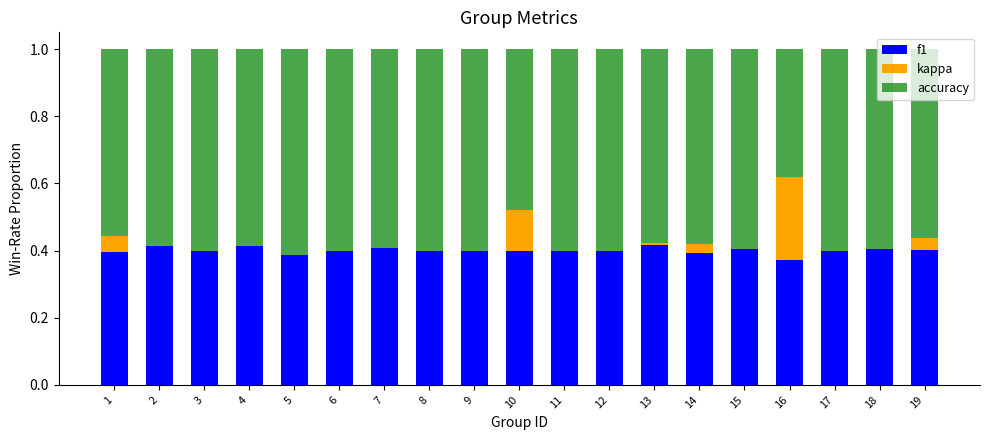

Is it true that f1 equals 0.4 at 19?

True